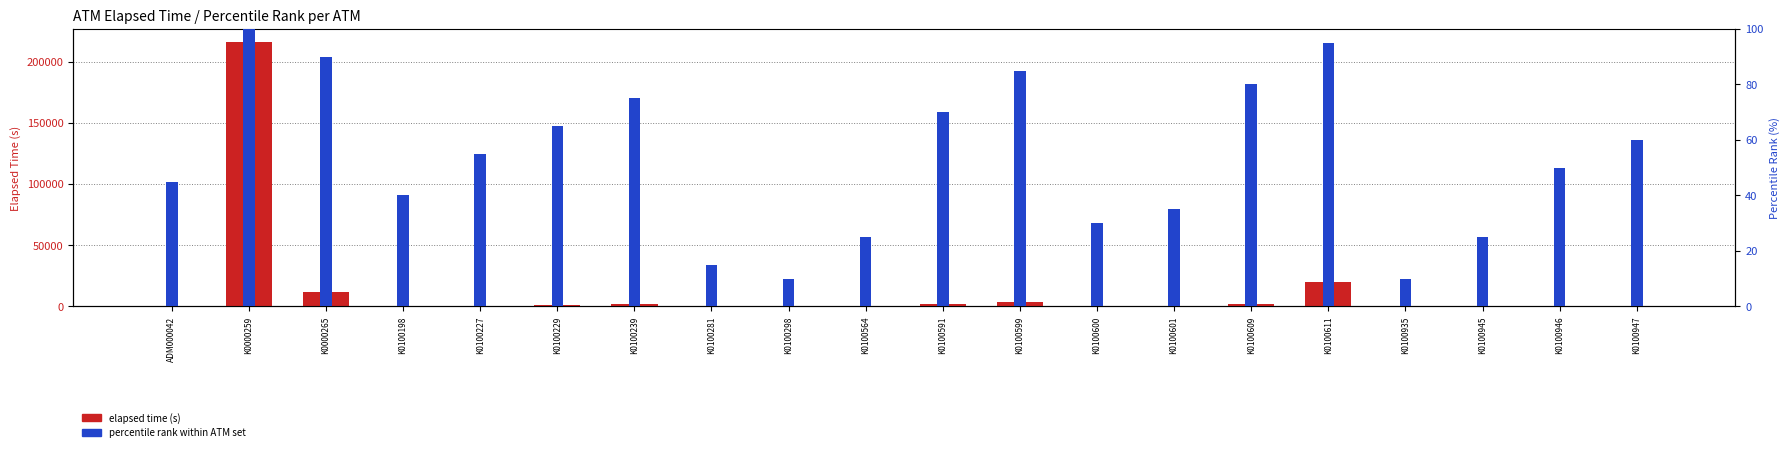

Reading right to left, extract all data points from this chart.

Elapsed time (s): 646.0	405.0	46.0	0.0	20356.0	2266.0	120.0	105.0	3286.0	1606.0	46.0	0.0	30.0	1651.0	901.0	420.0	300.0	11805.0	215954.0	345.0
Percentile rank within ATM set: 60.0	50.0	25.0	10.0	95.0	80.0	35.0	30.0	85.0	70.0	25.0	10.0	15.0	75.0	65.0	55.0	40.0	90.0	100.0	45.0